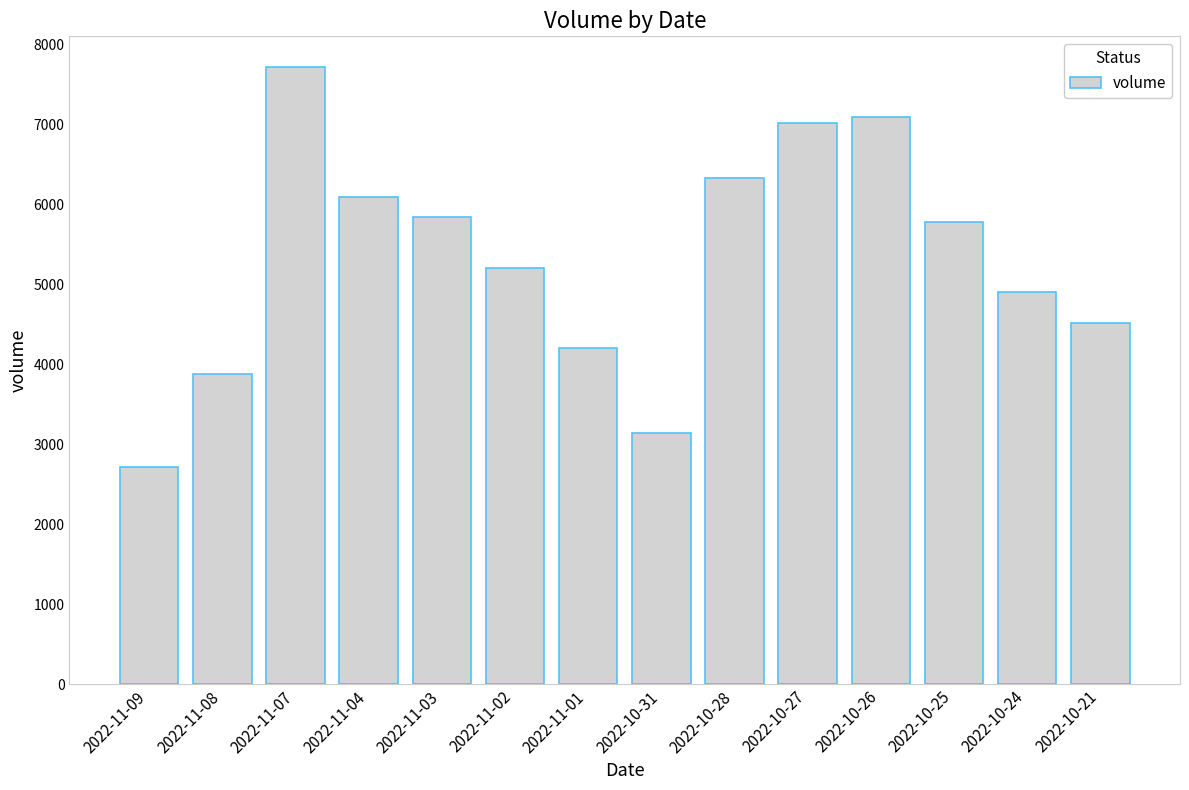

What is the average value?

5316